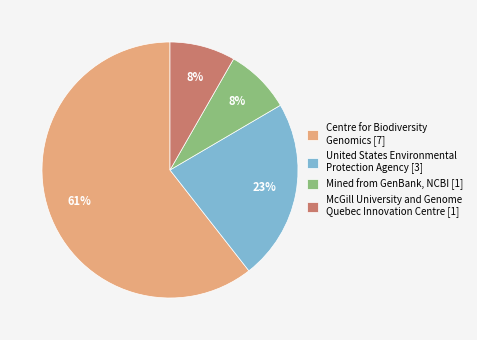

True or false: McGill University and Genome Quebec Innovation Centre [1] accounts for 16% of the total.

False